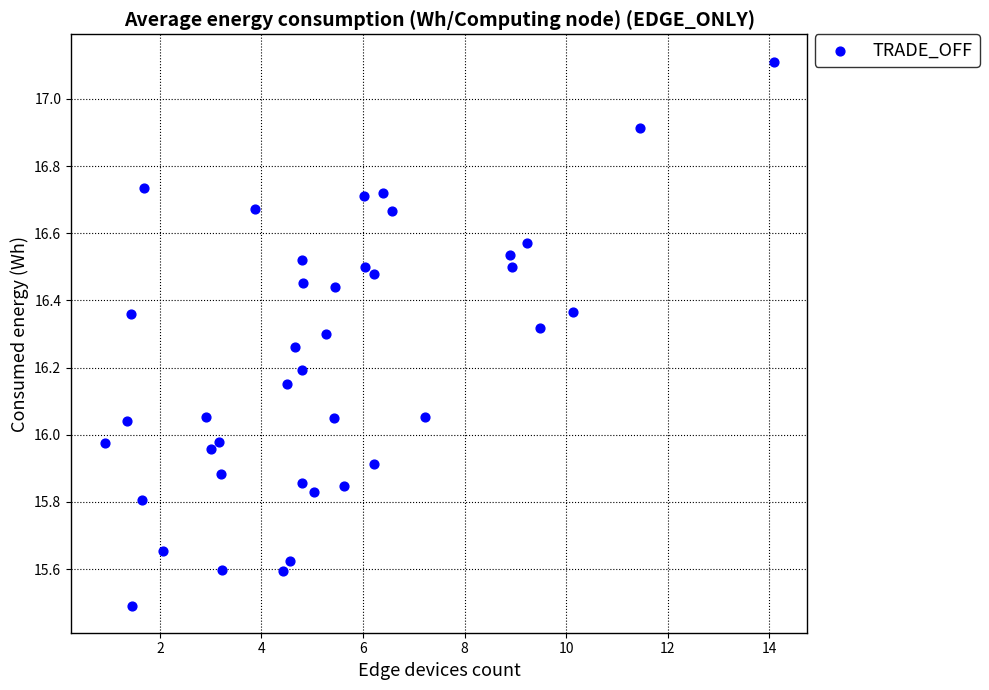

What is the range of X values (max minus min)?

13.2